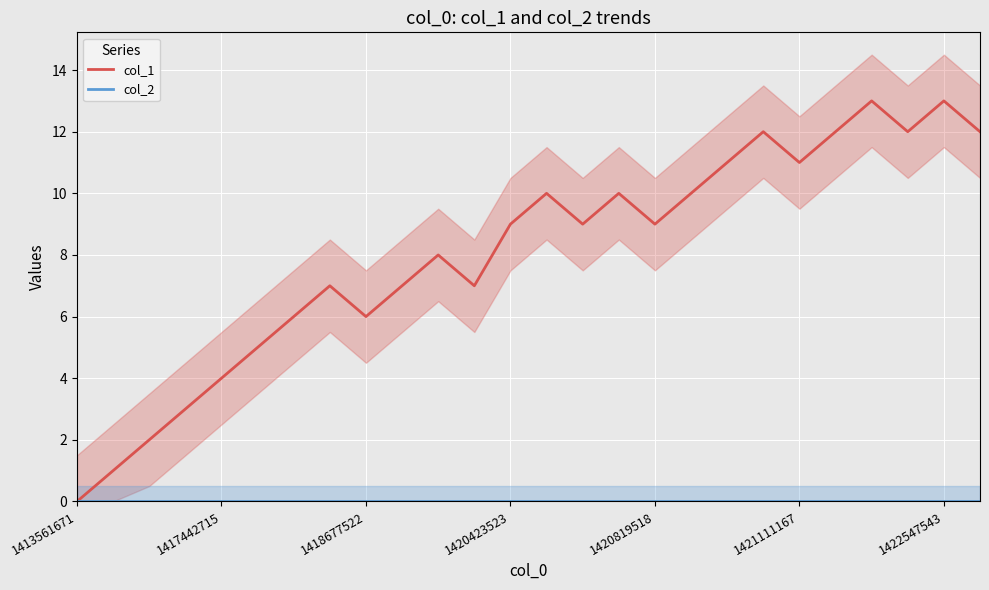

Reading left to right, list all the values displayed in this chart.

col_1: 0	1	2	3	4	5	6	7	6	7	8	7	9	10	9	10	9	10	11	12	11	12	13	12	13	12
col_2: 0	0	0	0	0	0	0	0	0	0	0	0	0	0	0	0	0	0	0	0	0	0	0	0	0	0